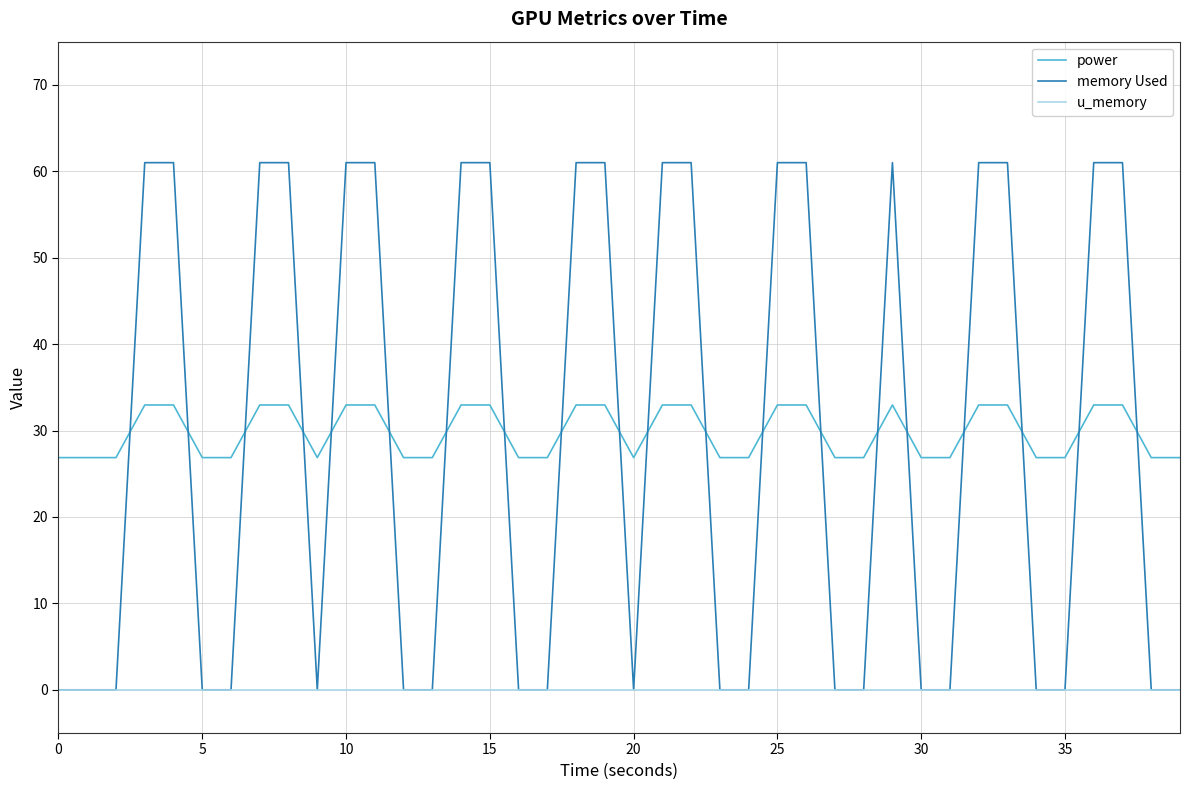

Which series has the largest range (max minus min)?

memory Used